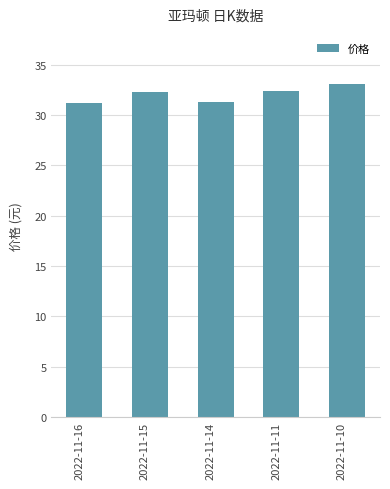

What is the maximum value shown in the chart?

33.1